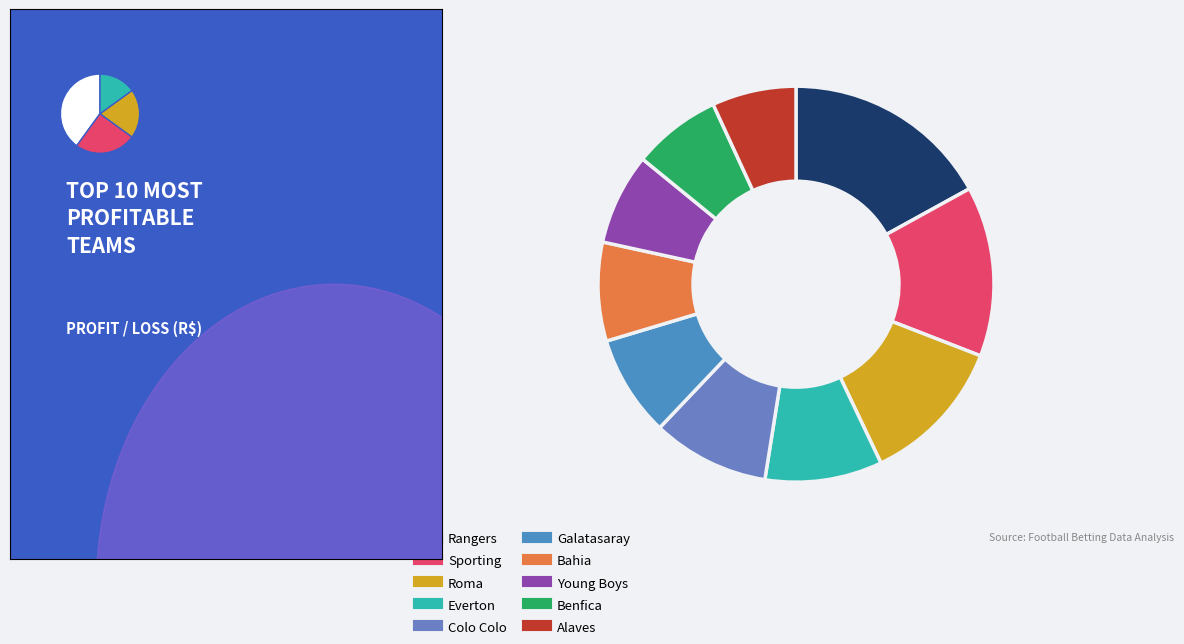

Which slice is the smallest?

Alaves